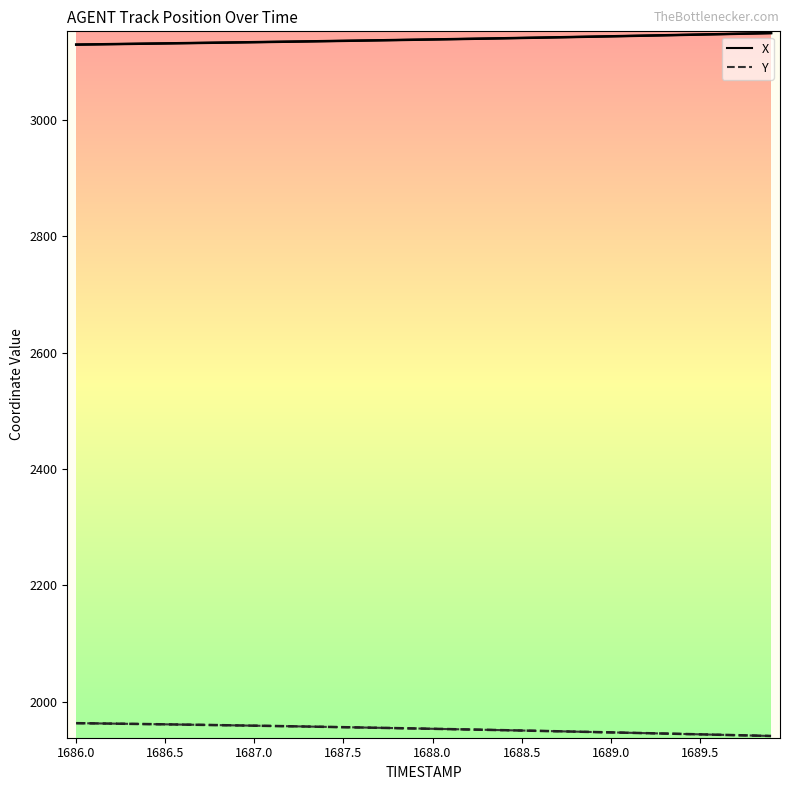

What is the maximum value shown in the chart?

3149.7